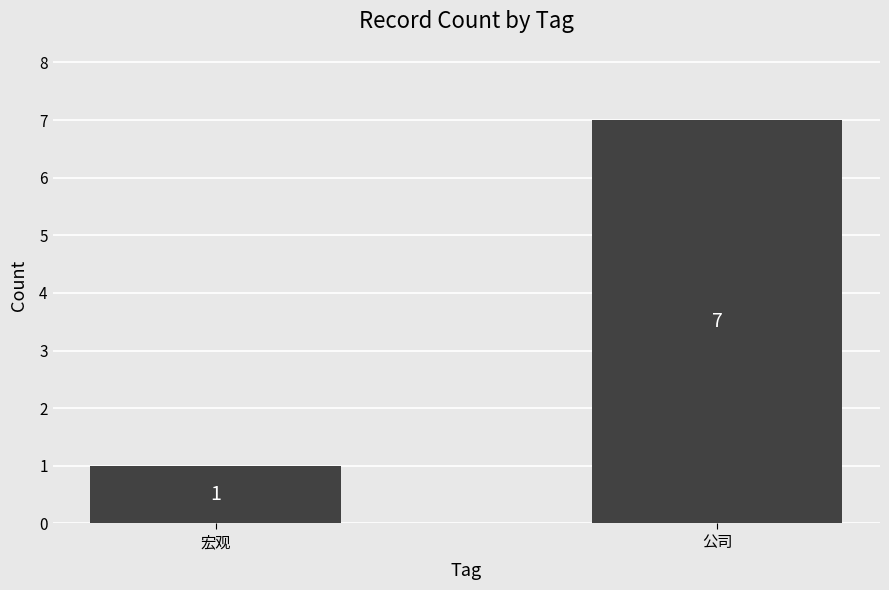

What is the label of the 2nd bar from the left?

公司